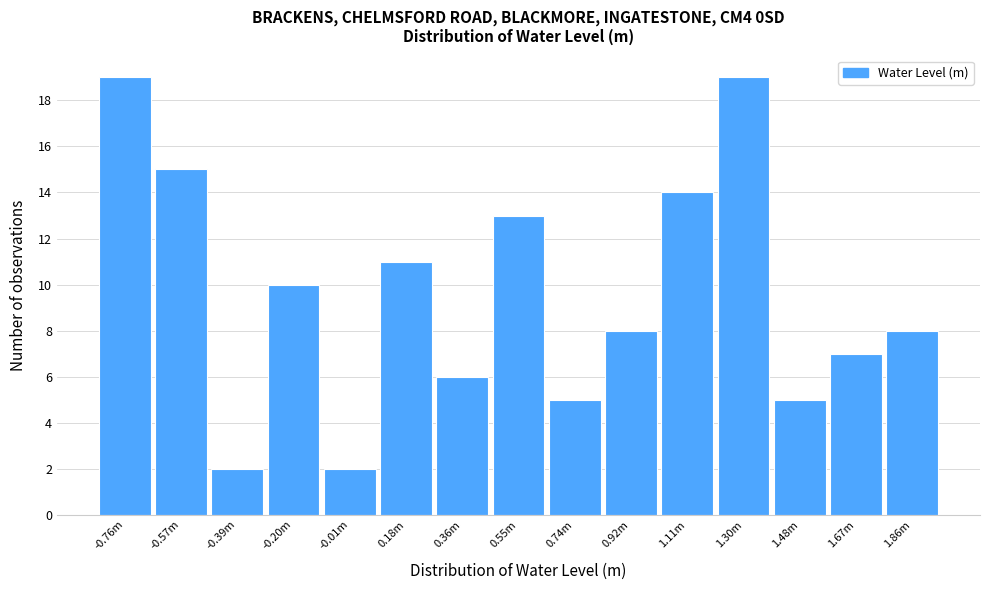

Reading right to left, extract all data points from this chart.

8	7	5	19	14	8	5	13	6	11	2	10	2	15	19